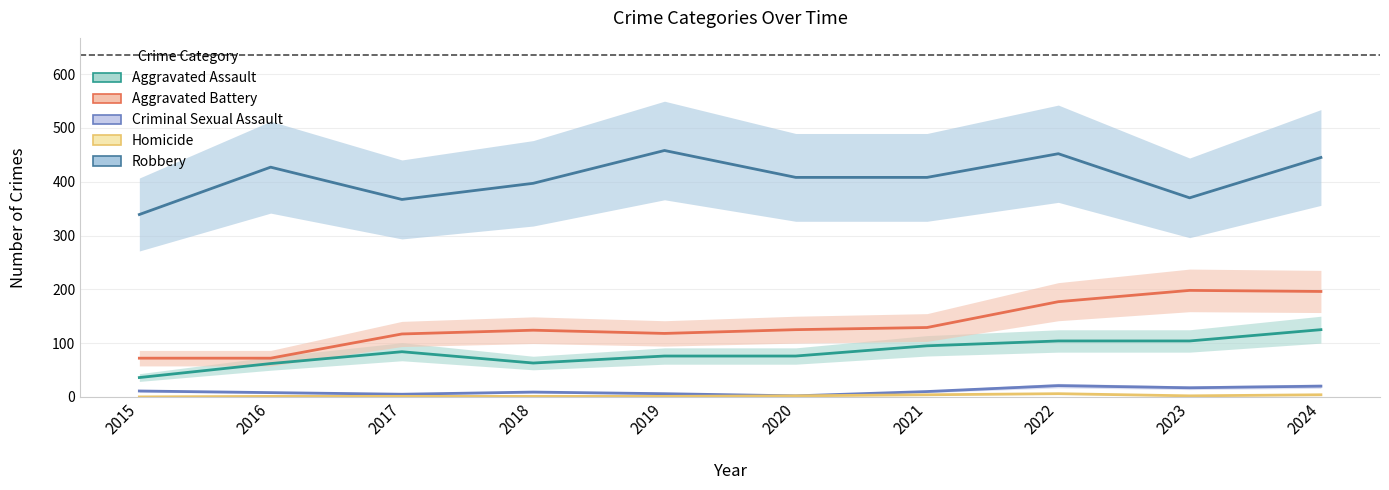

True or false: Criminal Sexual Assault and Robbery intersect in this chart.

False